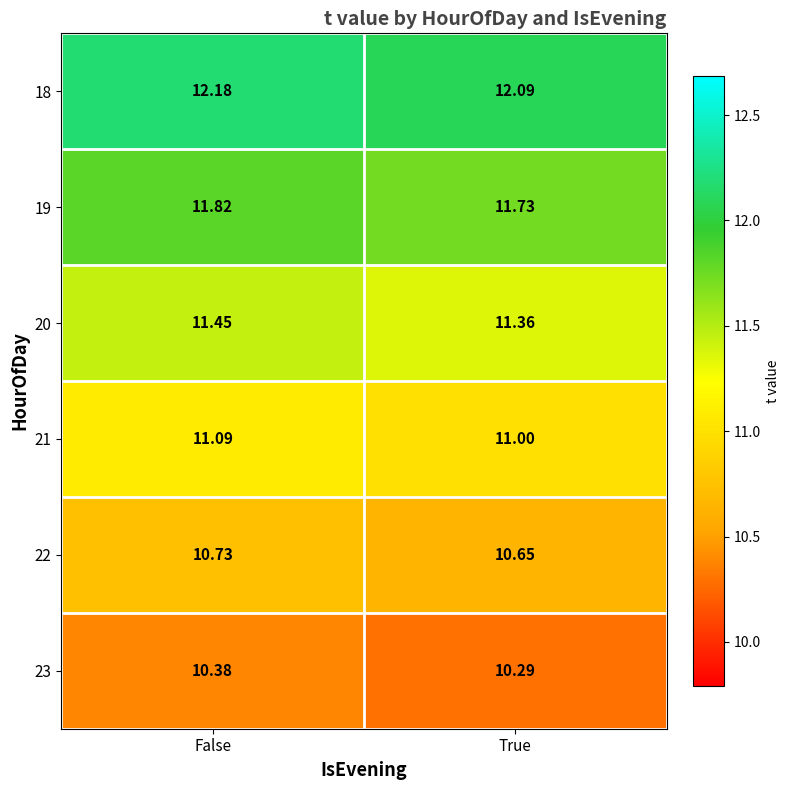

At which label is 22 closest to 10?

True